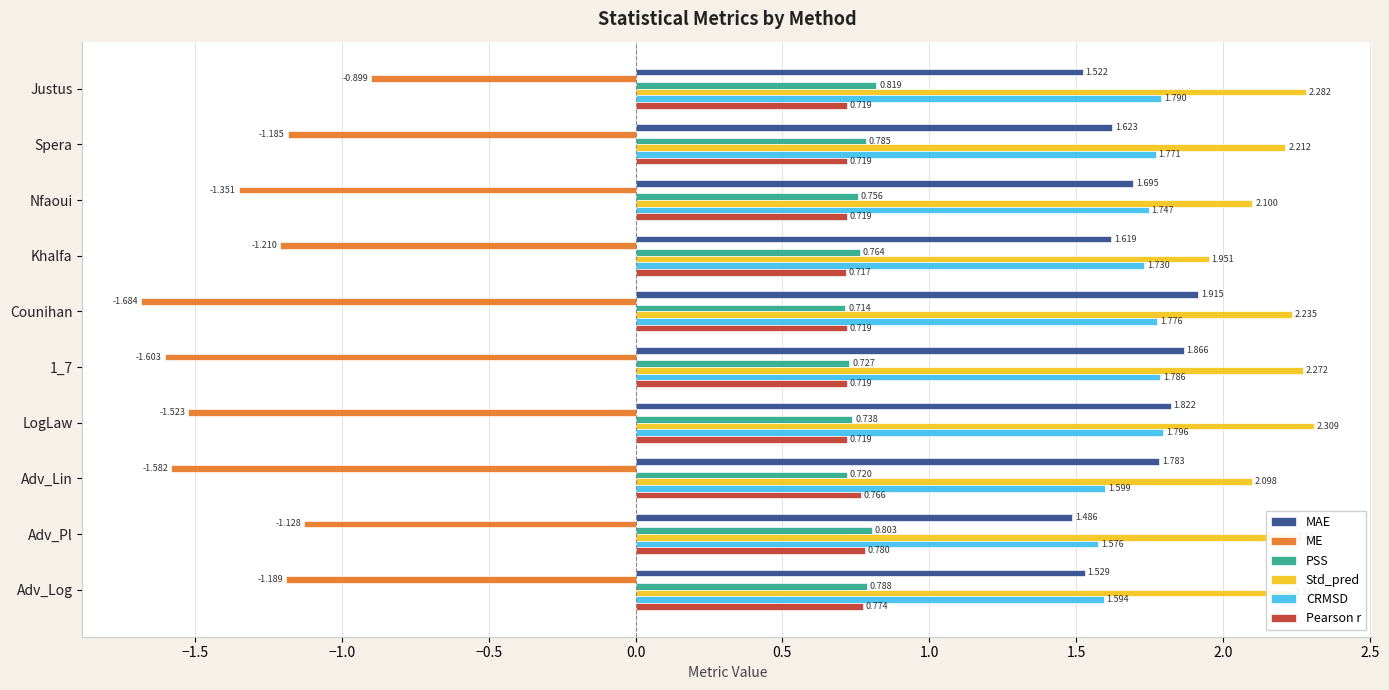

Which category has the highest value in the PSS series?

Justus